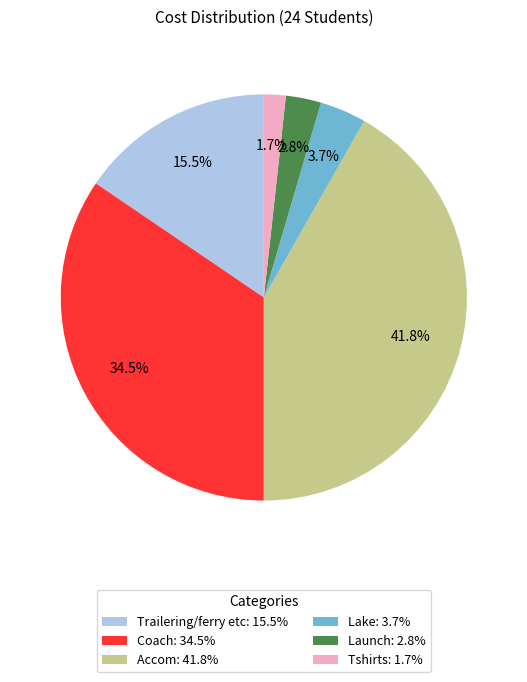

Does Tshirts account for over 50% of the chart?

No